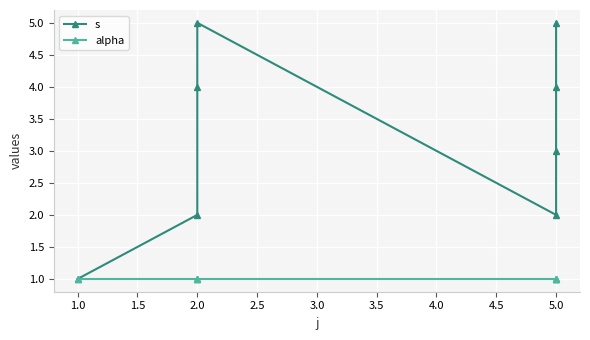

Reading left to right, list all the values displayed in this chart.

s: 1	2	4	5	2	3	4	5
alpha: 1	1	1	1	1	1	1	1